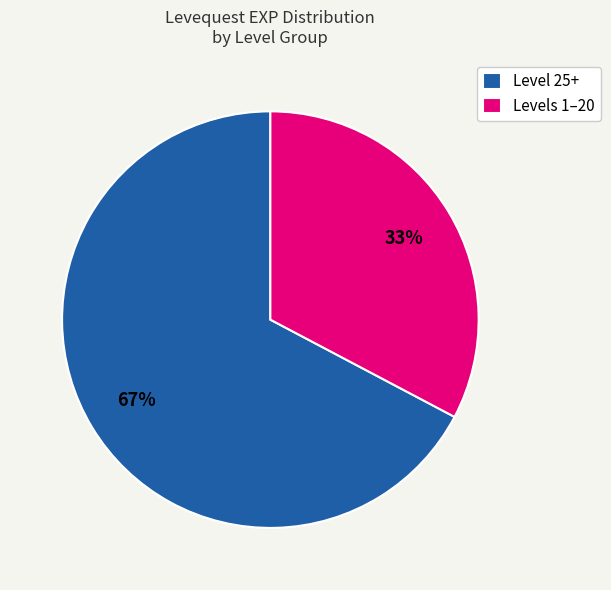

True or false: Level 25+ accounts for 67% of the total.

True